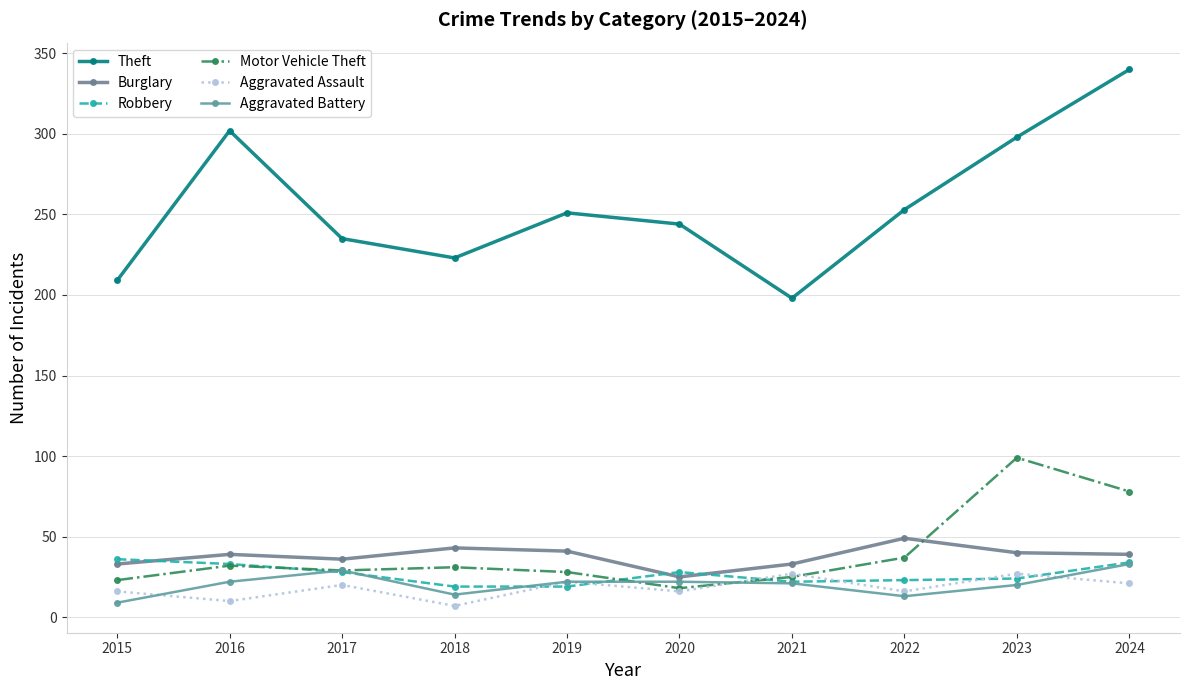

After their last crossing, which series has the higher values: Robbery or Aggravated Assault?

Robbery